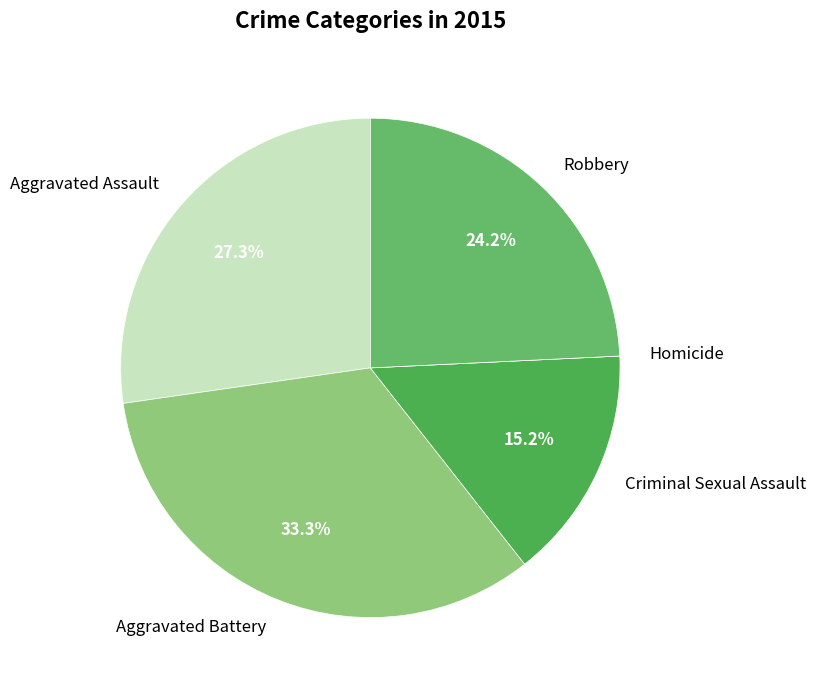

Is it true that Aggravated Assault is 36% of the pie?

False